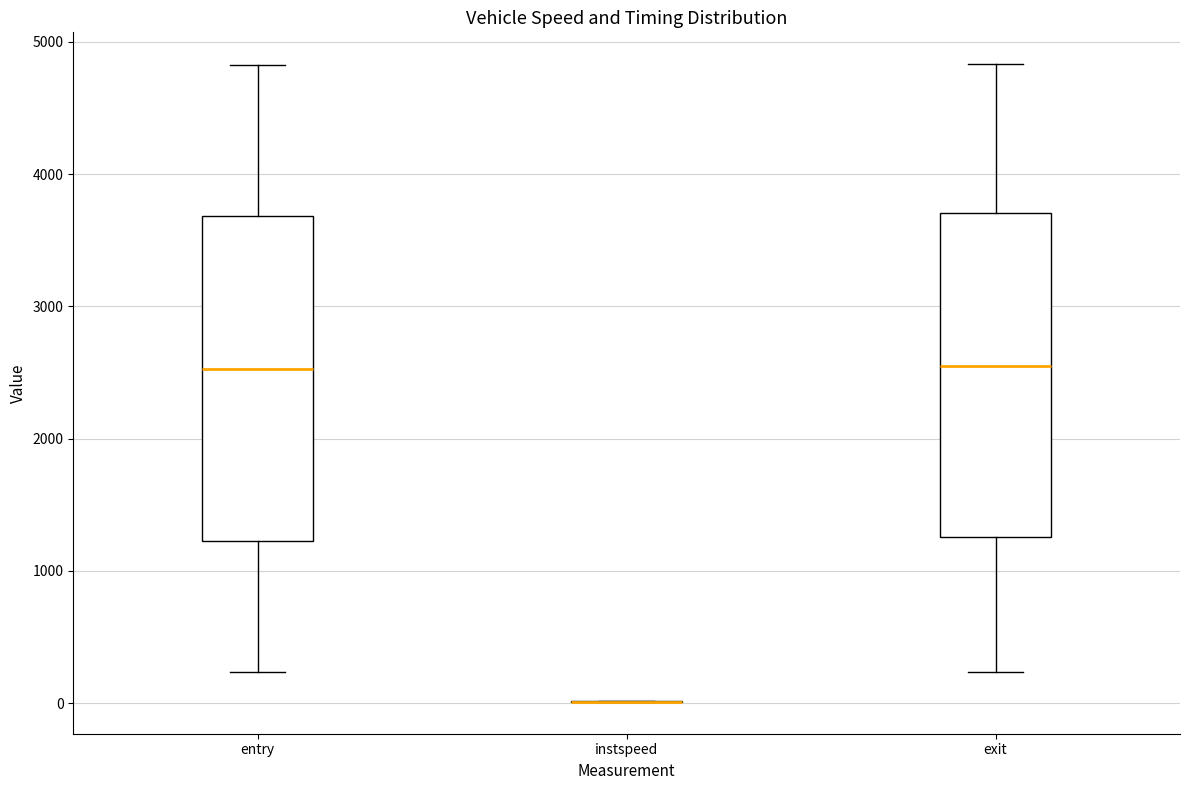

Reading left to right, transcribe this box plot: for each box, give where its median line is, the range the box spans, and where its two whiskers end, as read against the y-axis. The values are not printed on the chart, so give them approximately, as read against the axis.

entry: median 2500, box 1200 to 3700, whiskers 200 to 4800
instspeed: box collapsed to a line at 0, whiskers 0 to 0
exit: median 2600, box 1300 to 3700, whiskers 200 to 4800